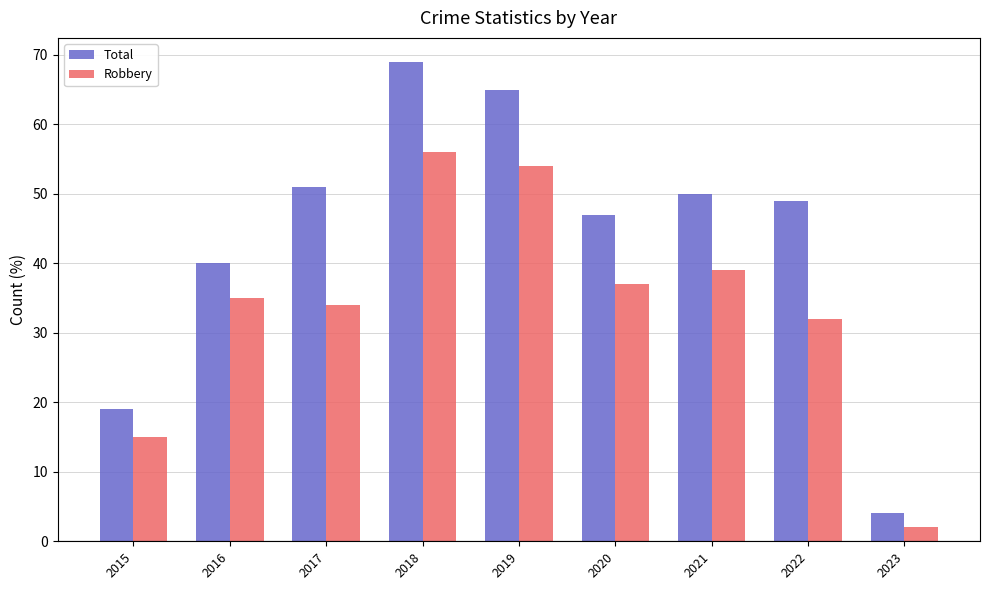

The value of Total at 2023 is 4. True or false?

True